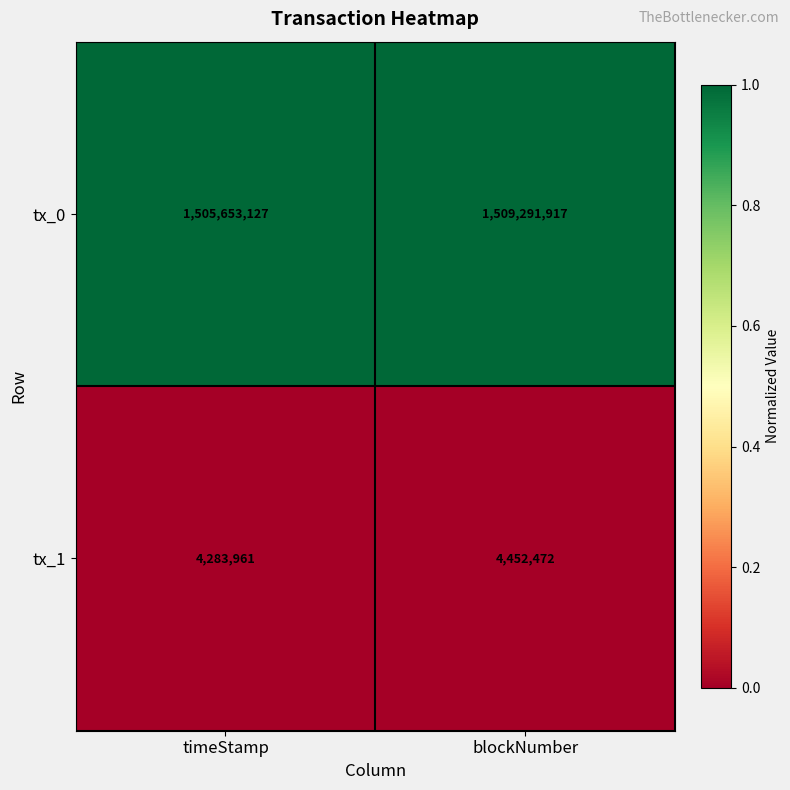

List the series in order of their overall mean, highest first.

tx_0, tx_1